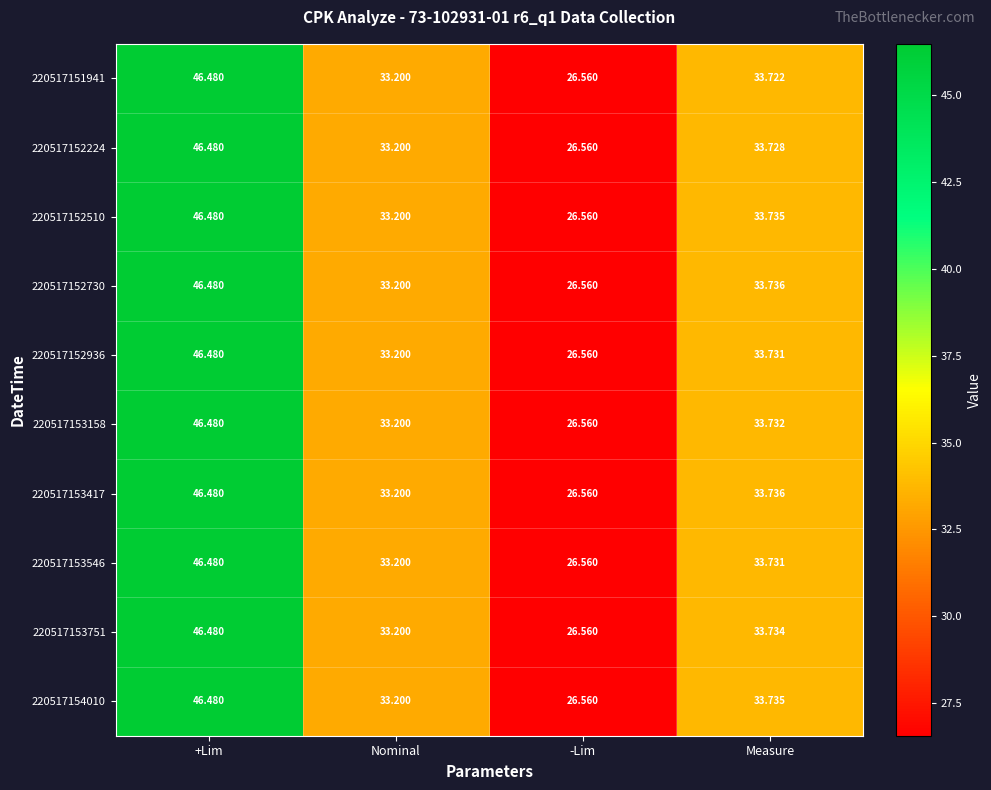

At which category is the sum across all series the highest?

+Lim